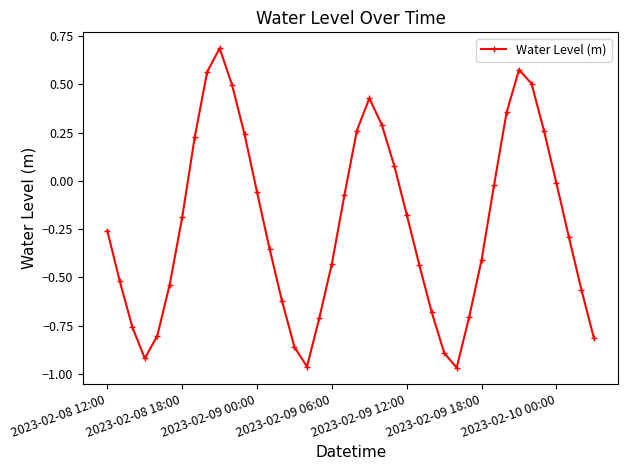

What is the difference between the maximum and minimum values?

1.7